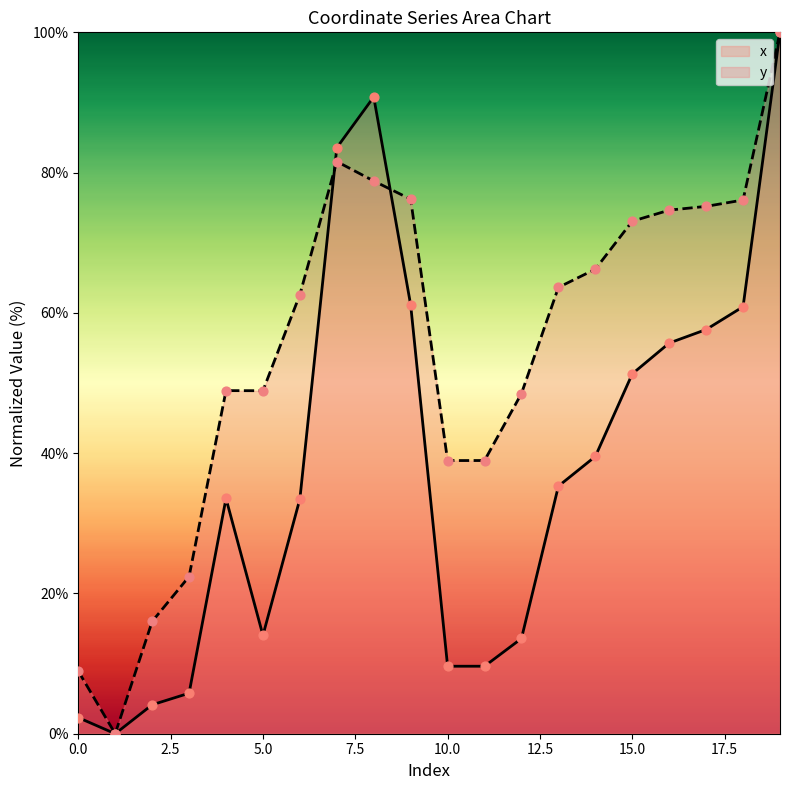

What is the total value across all series at 2?

20.1